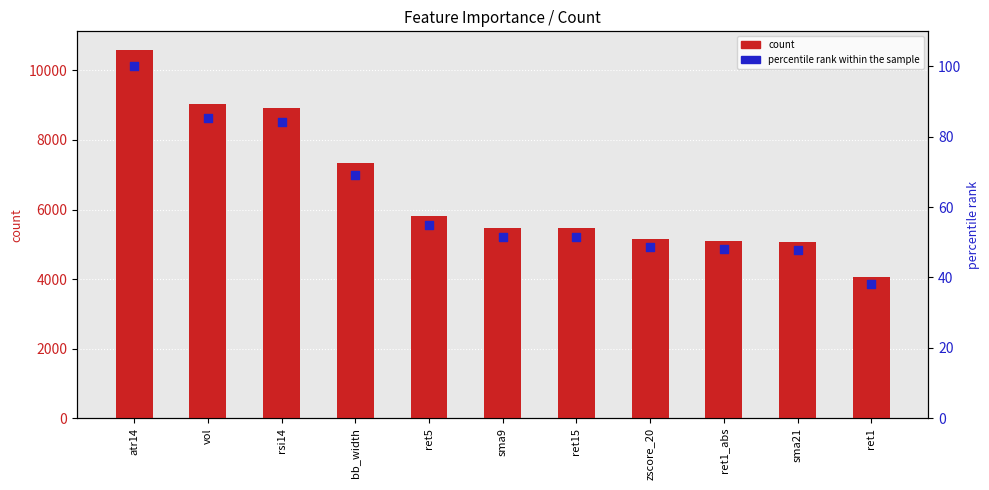

Which series reaches the maximum Y coordinate?

count